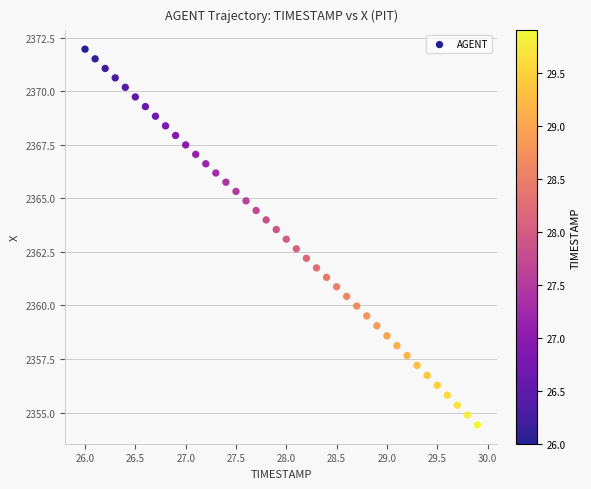

What is the range of Y values (max minus min)?

17.5